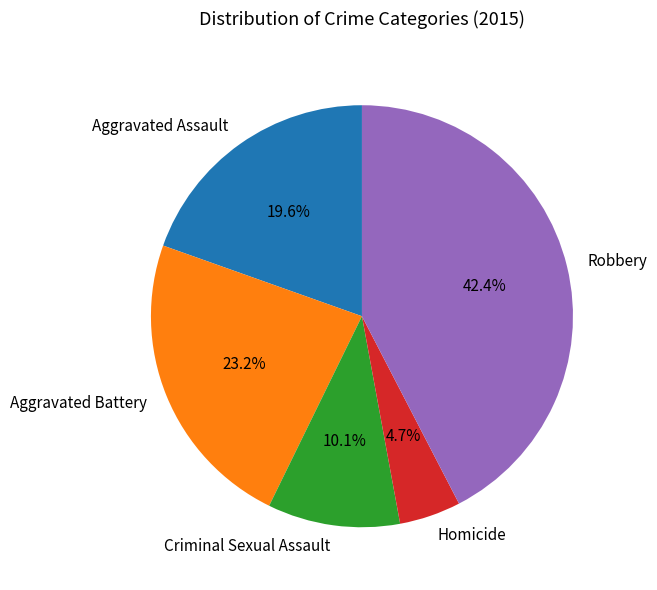

To the nearest percent, what is the difference between the Homicide and Robbery slice percentages?

38%